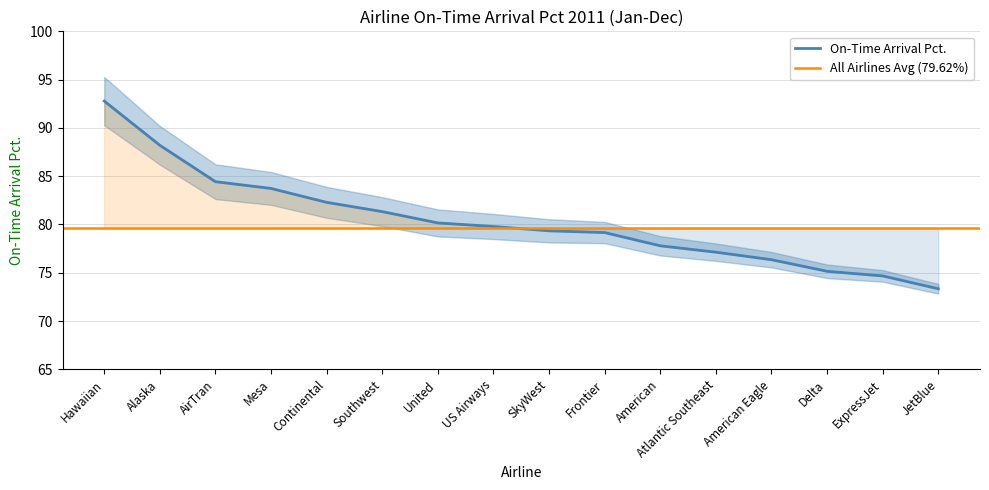

The value at Delta is 125.8. True or false?

False